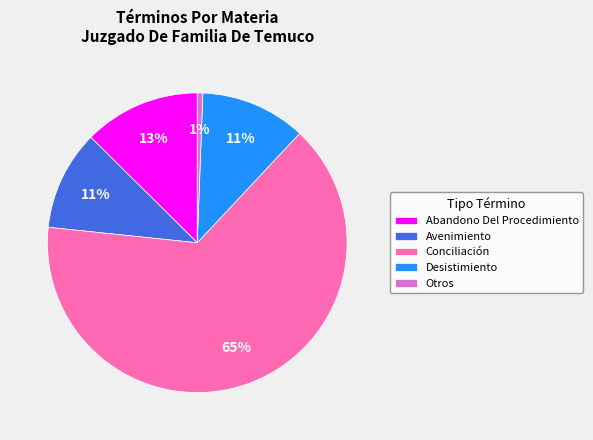

Does Avenimiento account for over 50% of the chart?

No